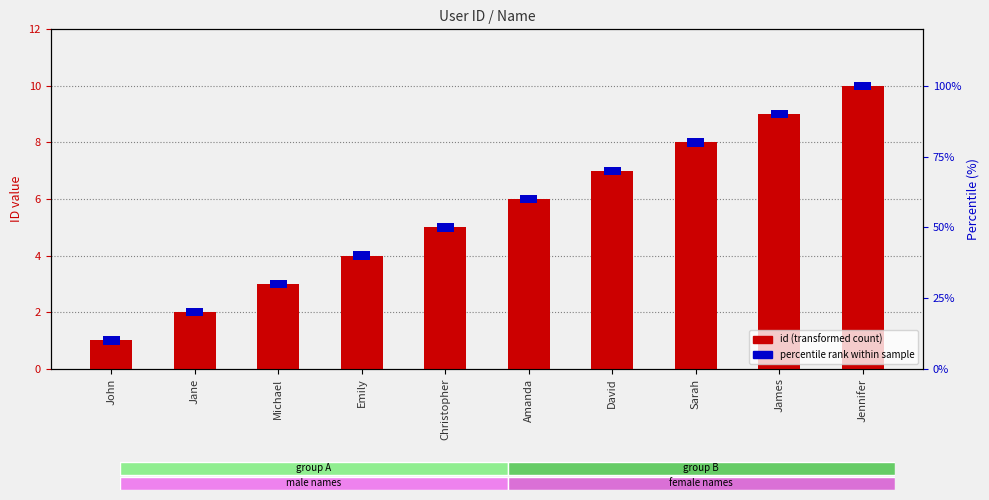

What is the maximum value shown in the chart?

10.0